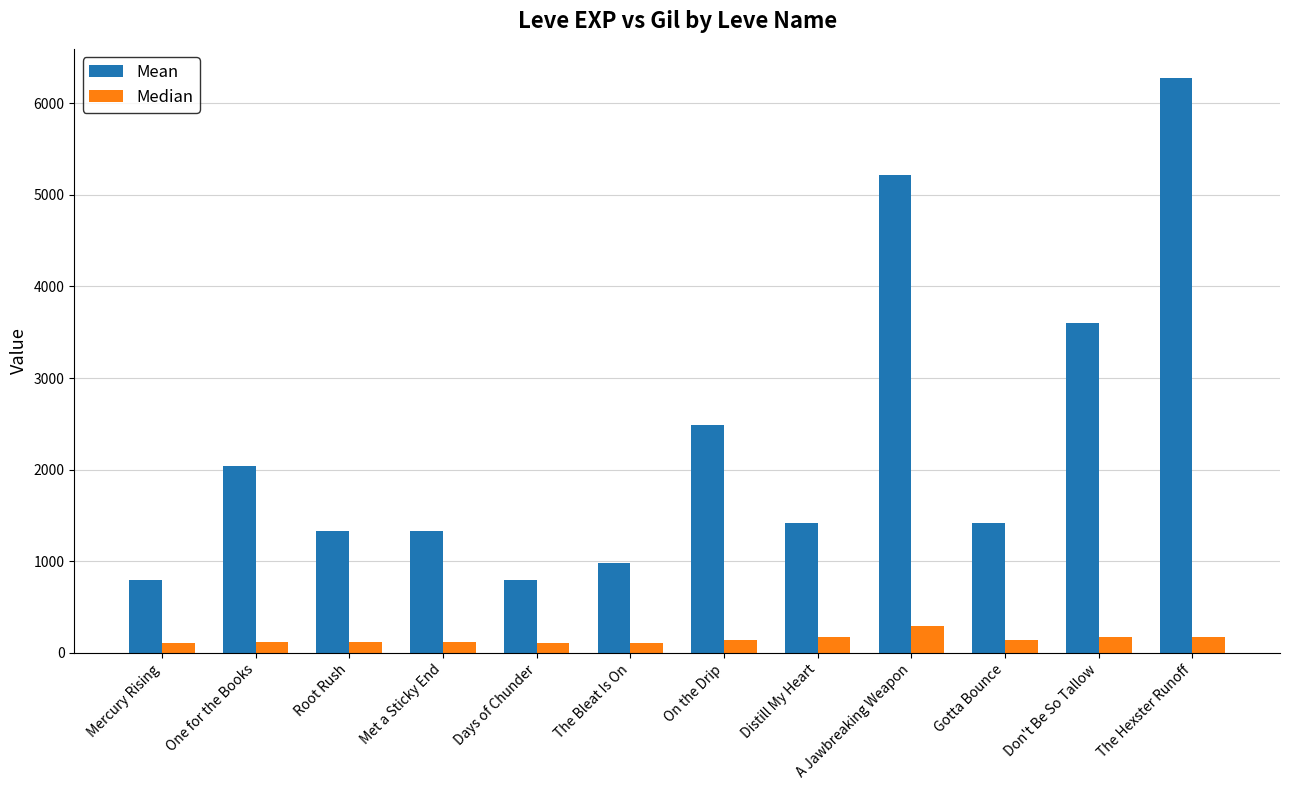

What is the average value of the Median series?

147